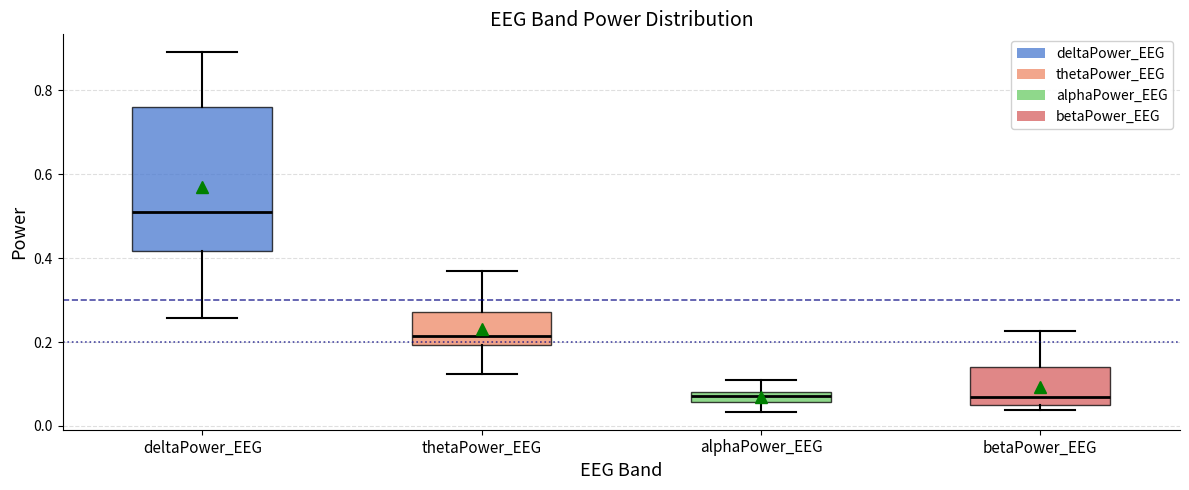

Where does the upper whisker of the box for alphaPower_EEG end on the y-axis? The values are not printed on the chart, so give them approximately, as read against the axis.

0.10